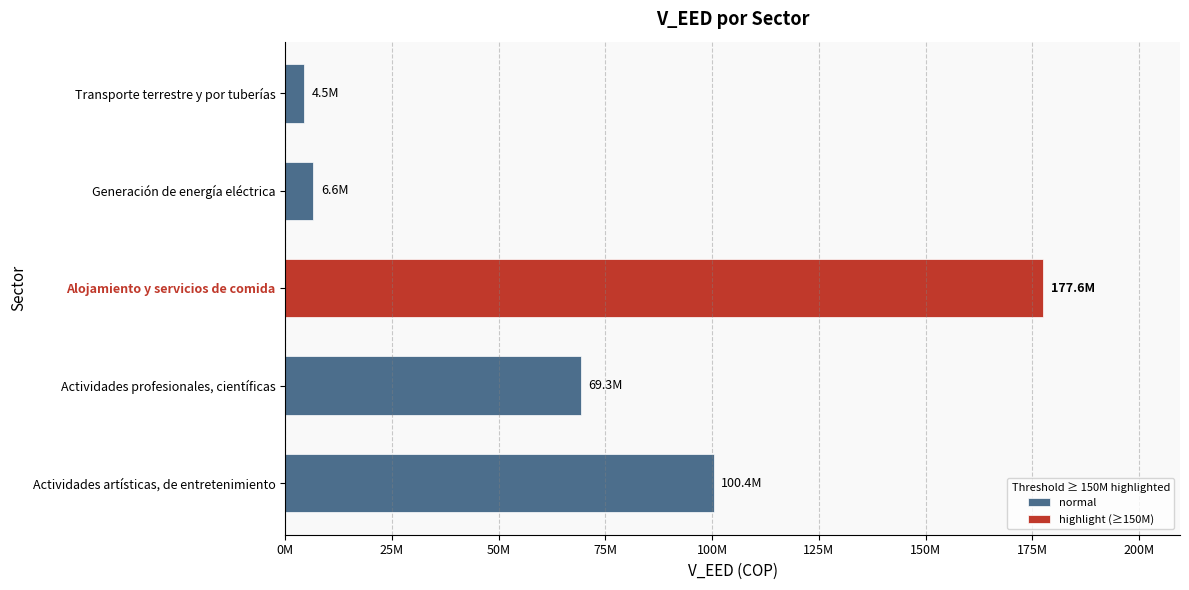

Which label corresponds to the smallest value in the chart?

Transporte terrestre y por tuberías